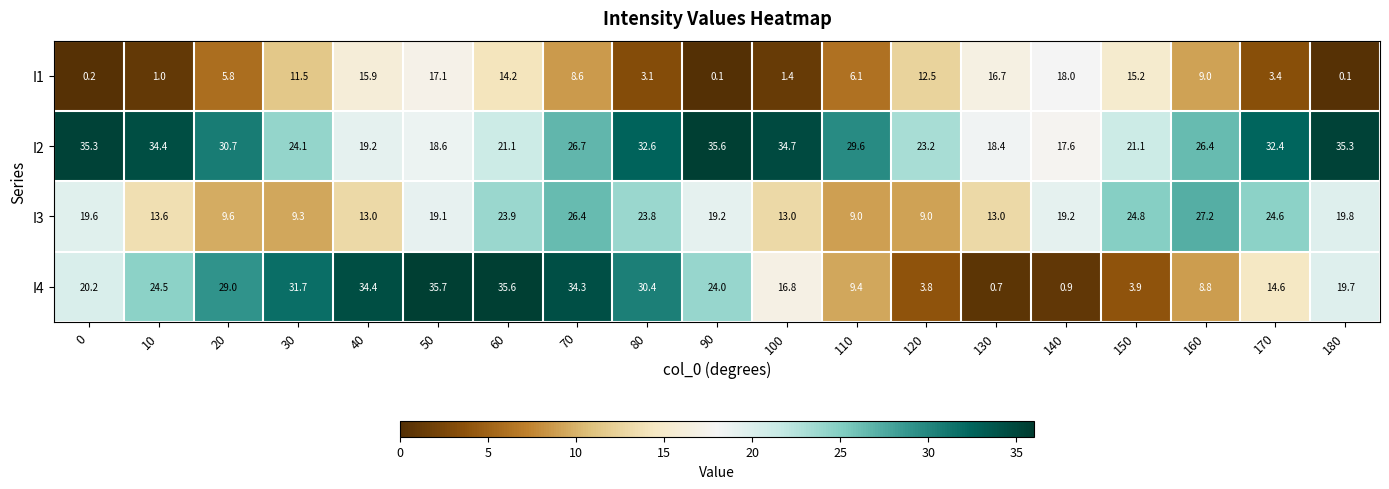

Is it true that I1 equals 9.0 at 60?

False